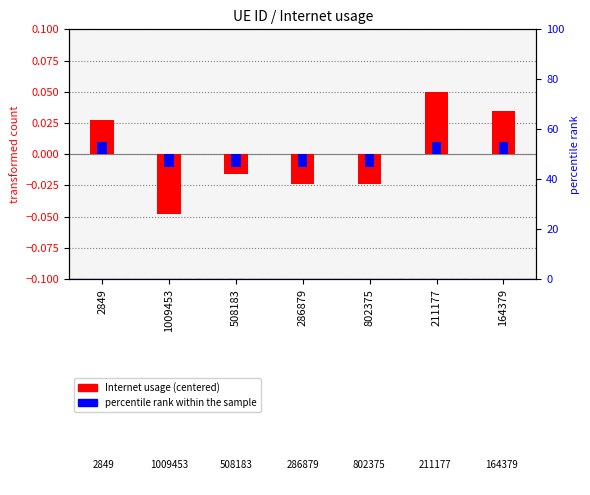

Which series changed the most between 508183 and 802375?

Internet usage (centered)